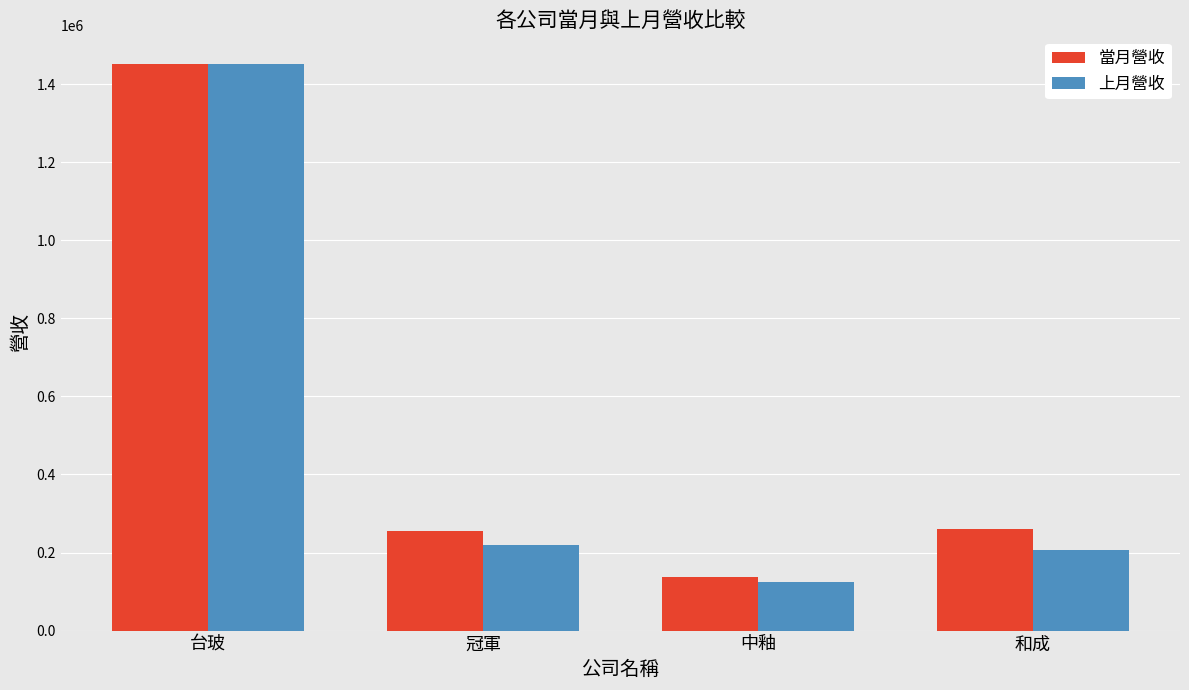

What are all the series names shown in the legend?

當月營收, 上月營收